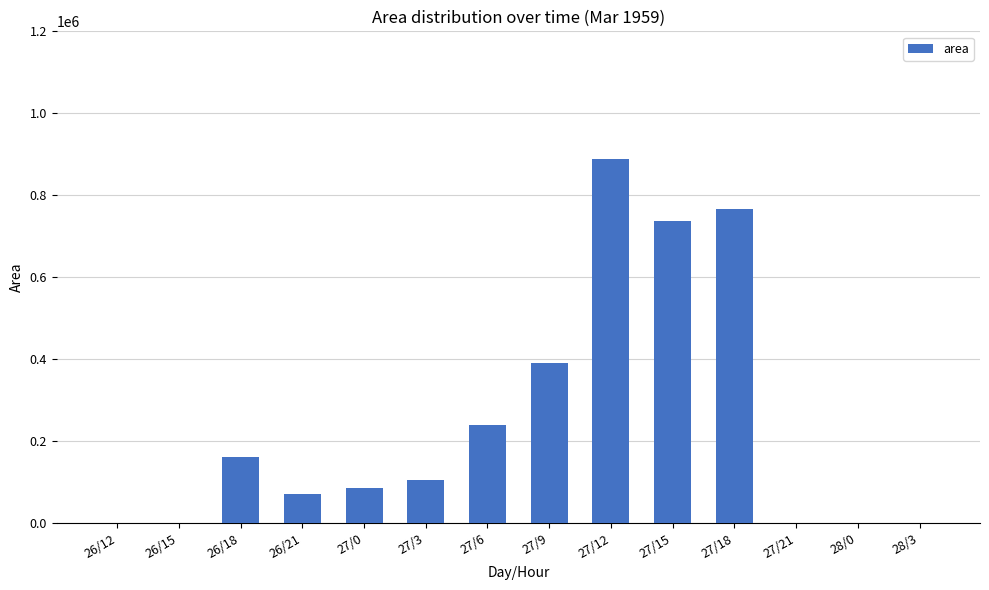

Does the chart contain stacked bars?

No